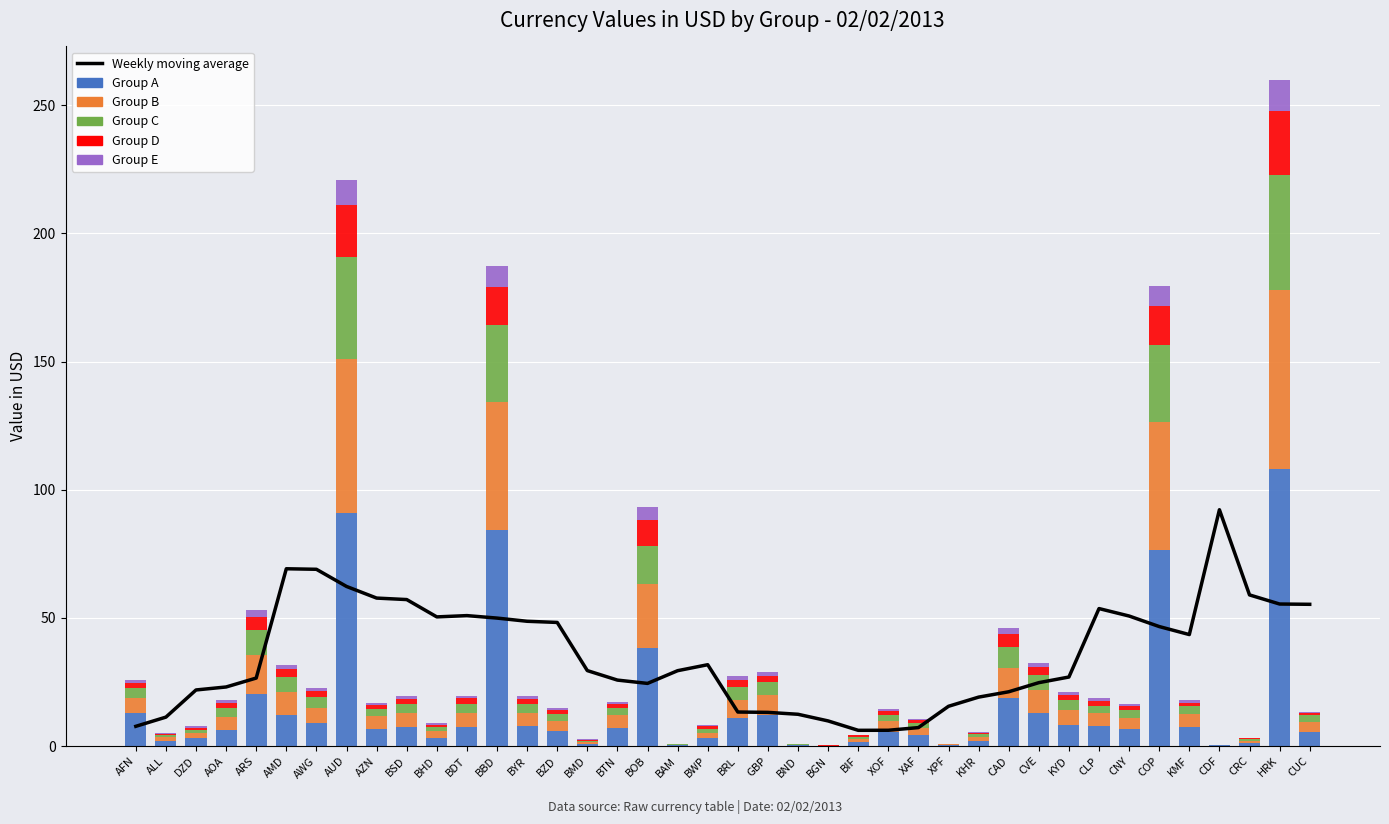

What position from the right is ALL?

39